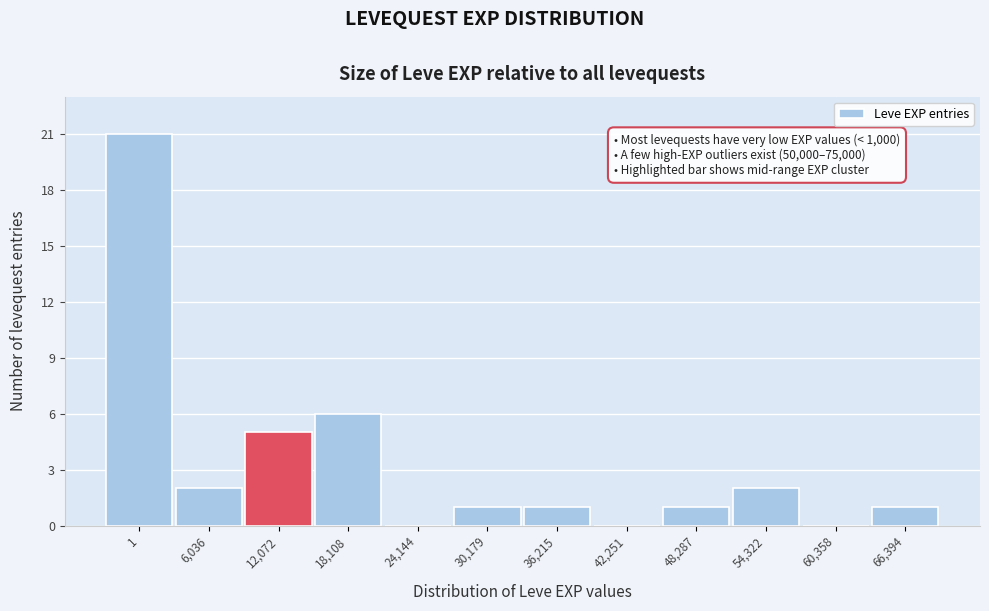

Reading left to right, list all the values displayed in this chart.

1=21	6,036=2	12,072=5	18,108=6	24,144=0	30,179=1	36,215=1	42,251=0	48,287=1	54,322=2	60,358=0	66,394=1